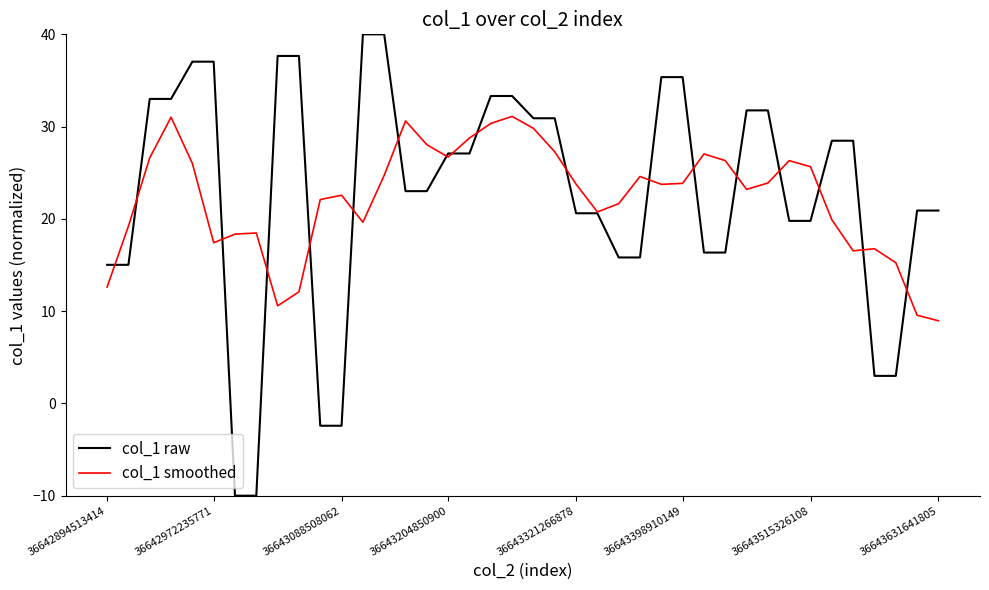

Which series has the largest range (max minus min)?

col_1 raw